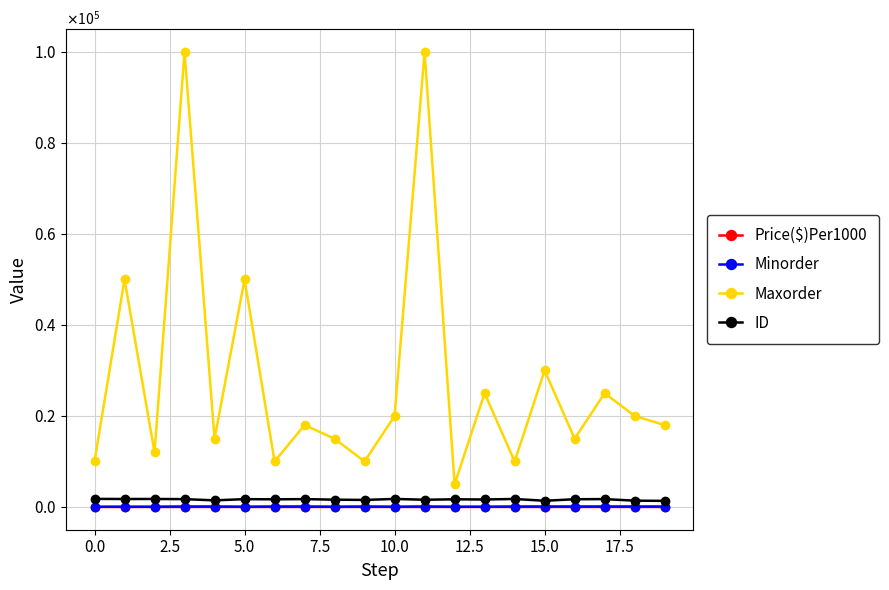

What are all the series names shown in the legend?

Price($)Per1000, Minorder, Maxorder, ID